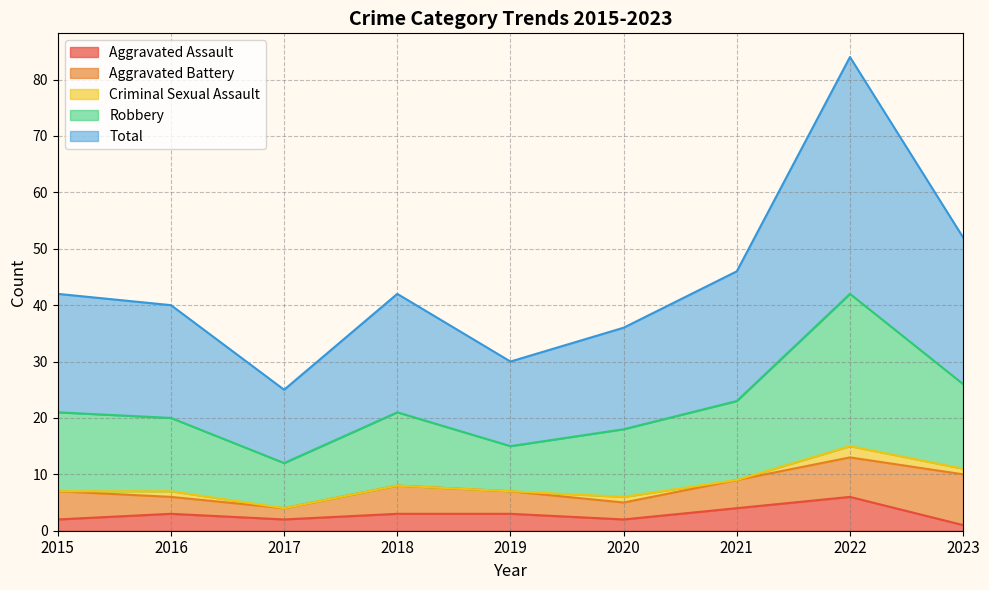

Is the value of Total at 2018 greater than the value of Aggravated Assault at 2020?

Yes